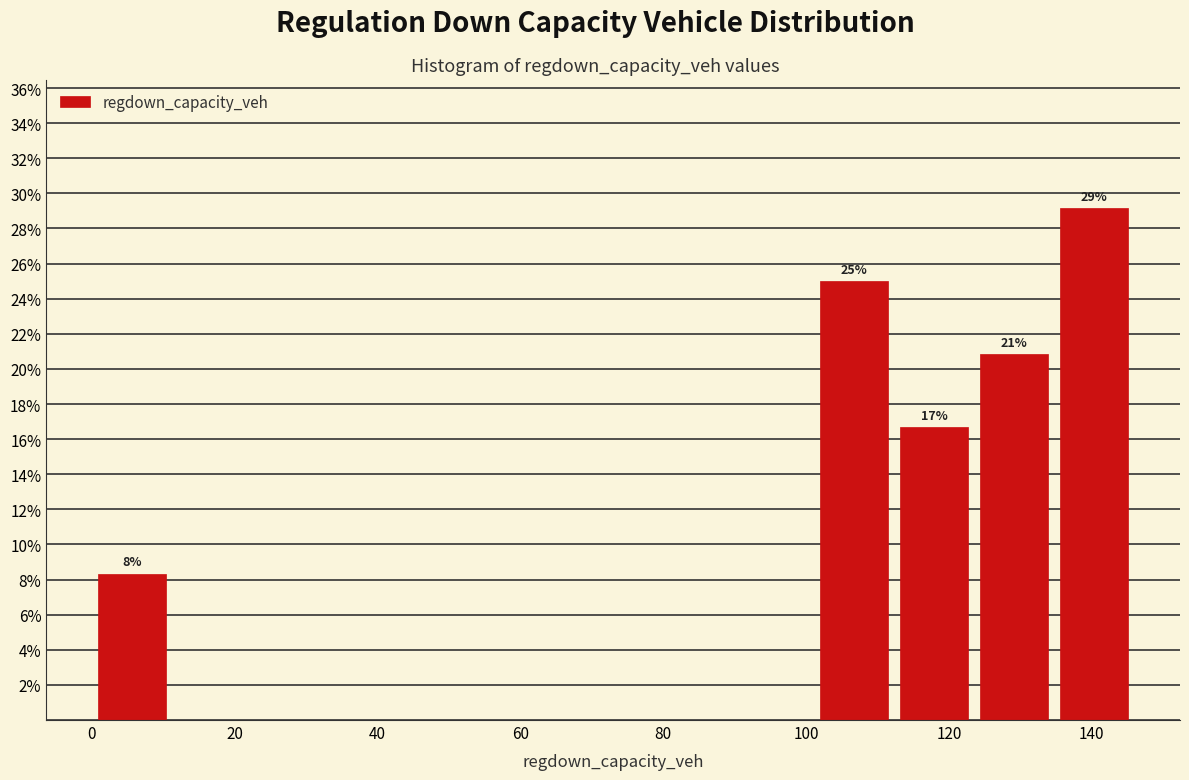

Over which range of the x-axis is the bar tallest?

134 to 146